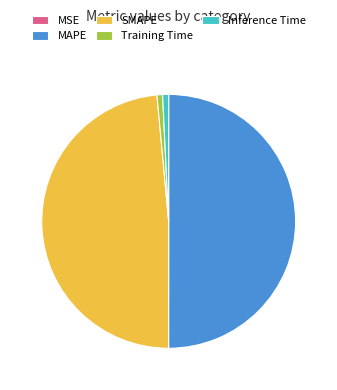

The SMAPE slice represents 37% of the pie. True or false?

False